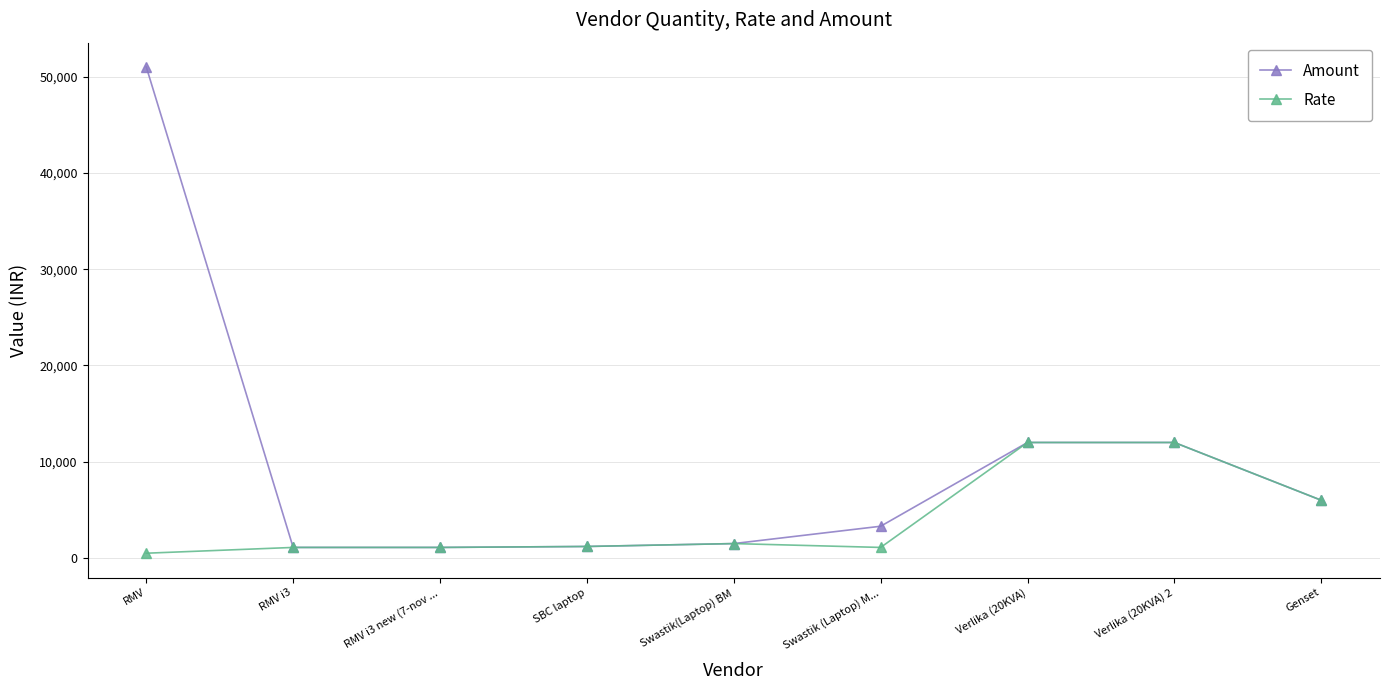

What is the difference between the Rate values at Genset and Swastik (Laptop) M...?

4900